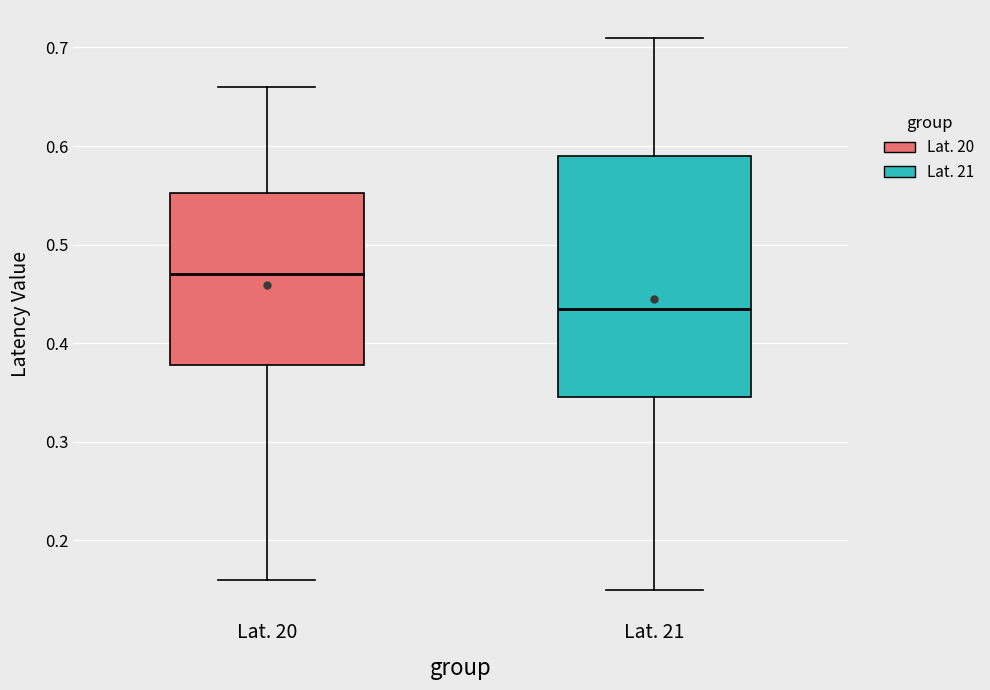

Reading left to right, read every box against the y-axis: the position of its median line, the range the box covers, and the ends of its whiskers. The values are not printed on the chart, so give them approximately, as read against the axis.

Lat. 20: median 0.47, box 0.38 to 0.55, whiskers 0.16 to 0.66
Lat. 21: median 0.44, box 0.35 to 0.59, whiskers 0.15 to 0.71